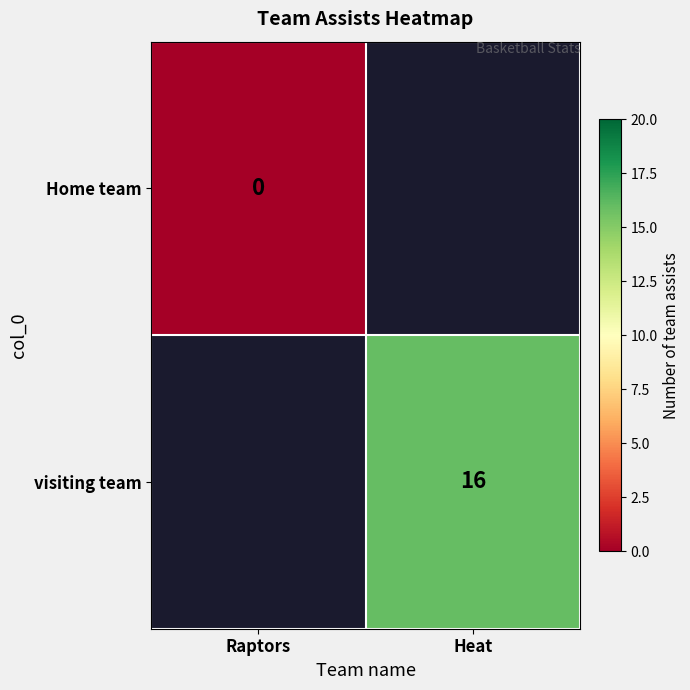

Is it true that visiting team equals 9 at Heat?

False